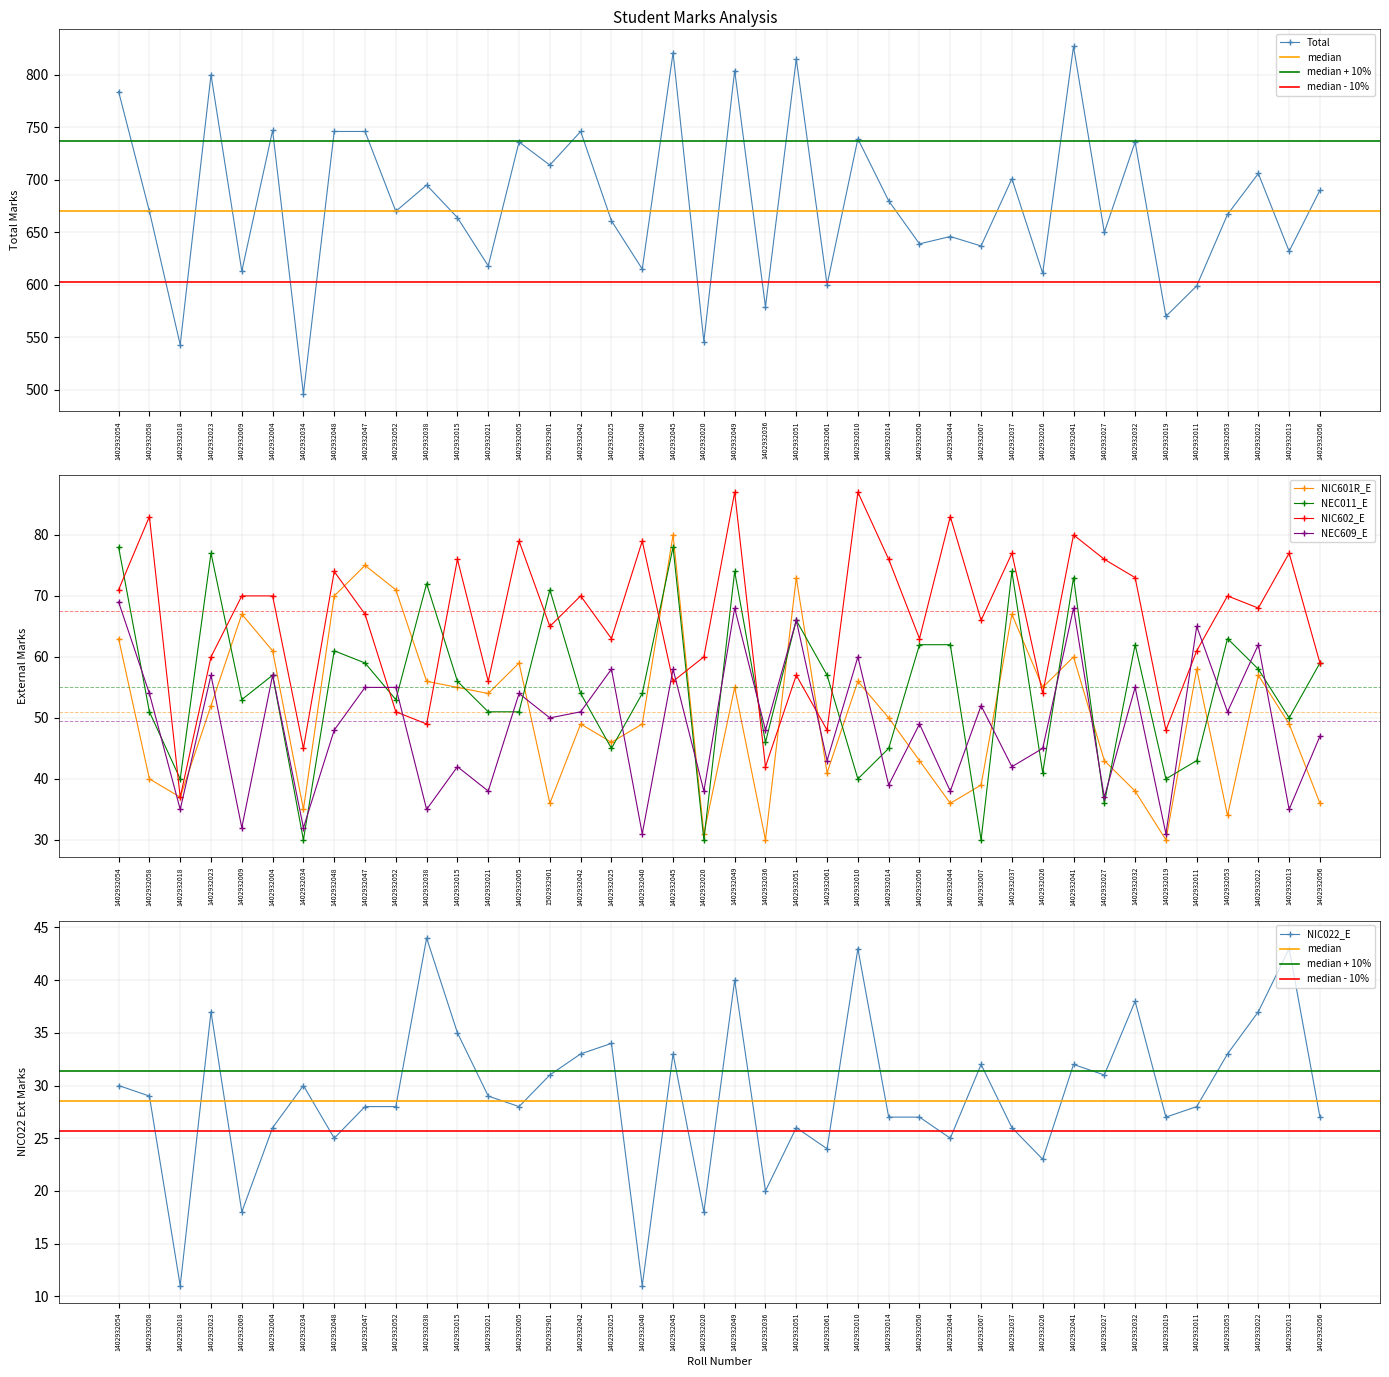

True or false: NIC022_E and NIC602_E intersect in this chart.

False